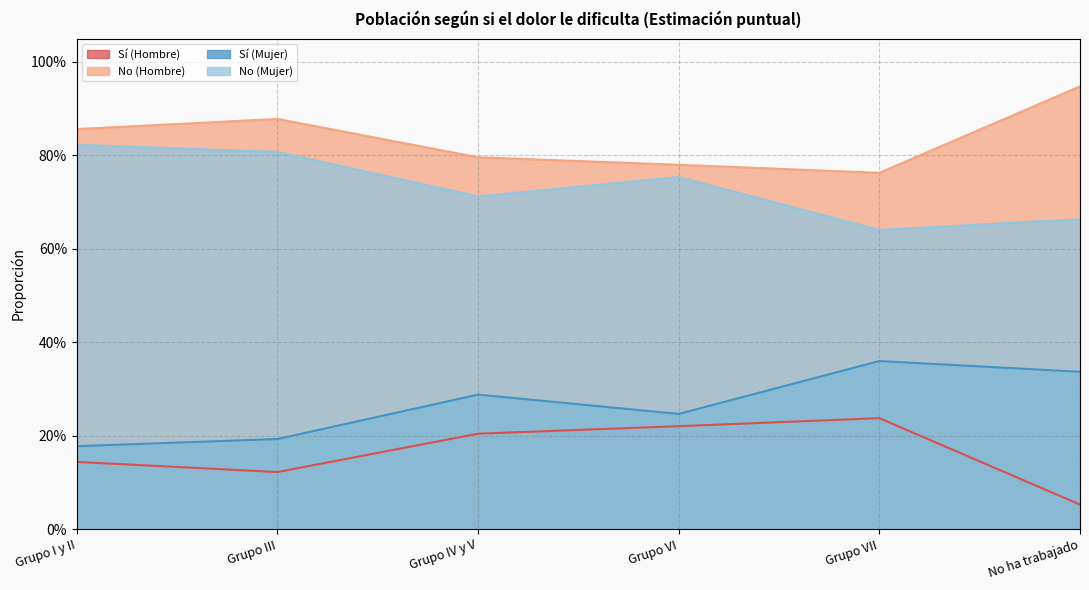

Which series has the widest spread of values?

Sí (Hombre)